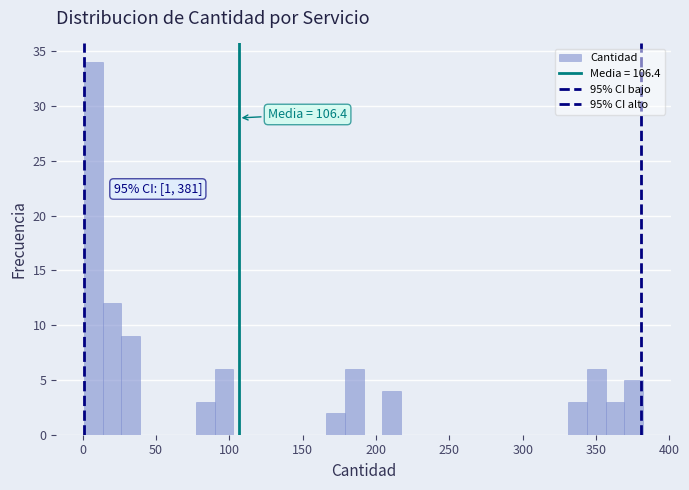

Read against the x-axis, roughly where is the centre of the tallest bar?

5